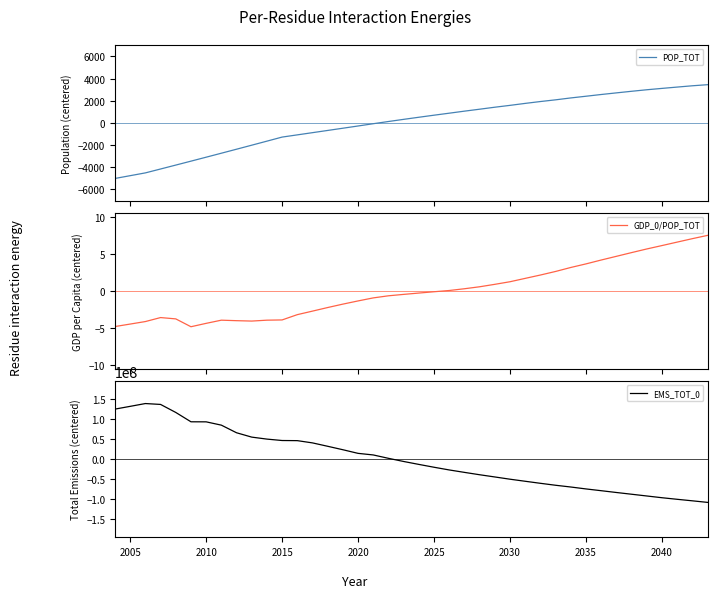

What are all the series names shown in the legend?

POP_TOT, GDP_0/POP_TOT, EMS_TOT_0